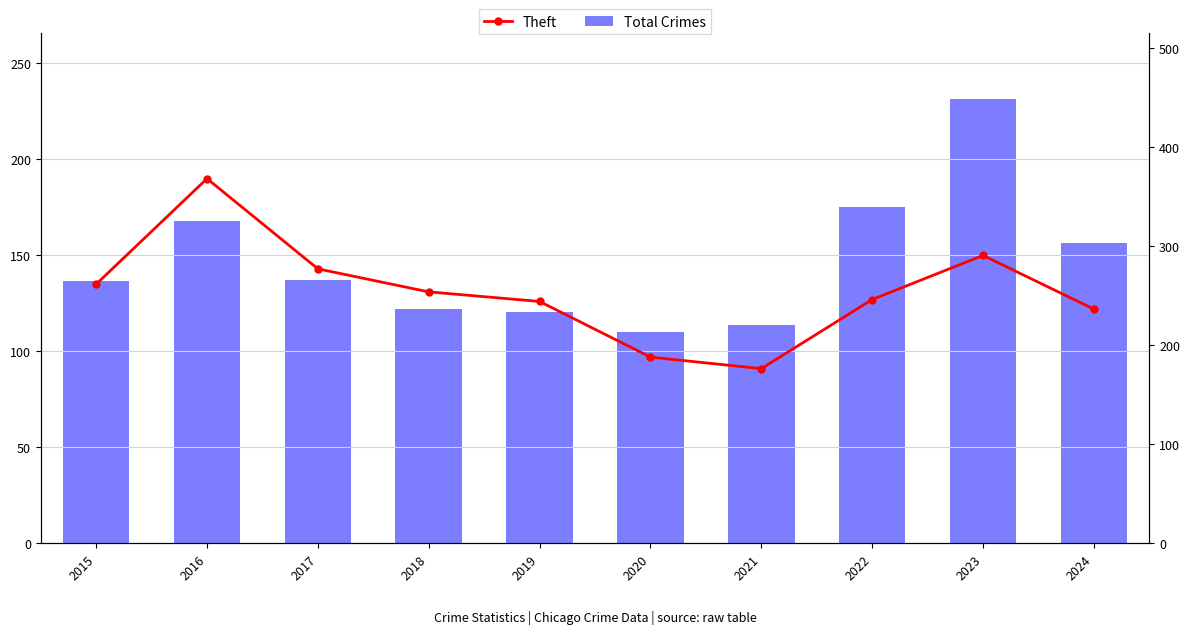

What is the value of the Theft bar at the 4th from the left?

131